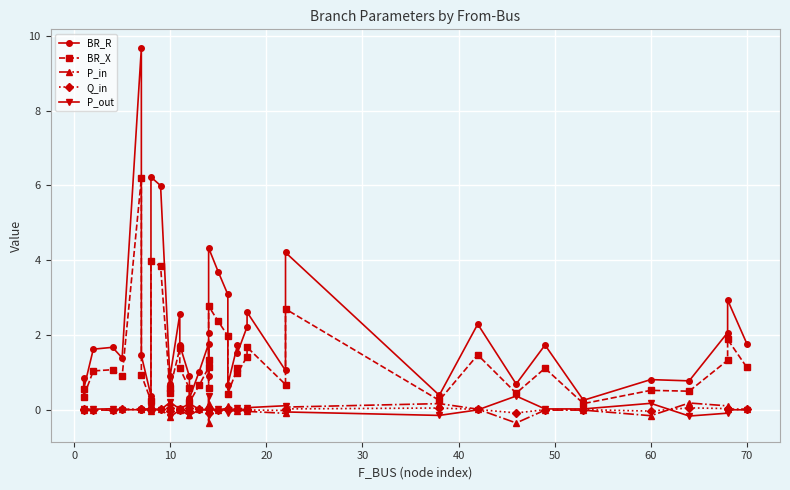

How many data points does each series have?

40